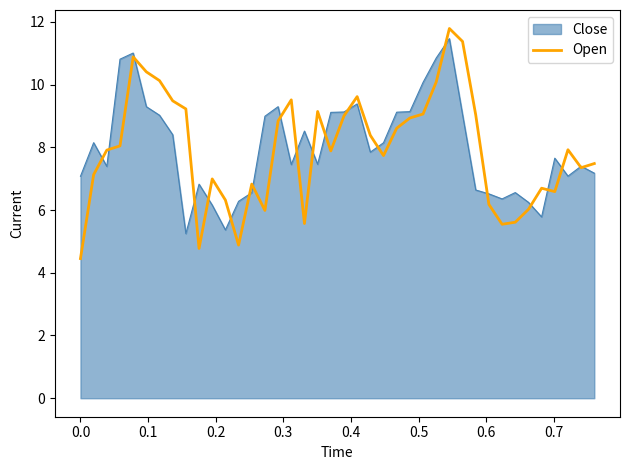

Which series has the largest range (max minus min)?

Open